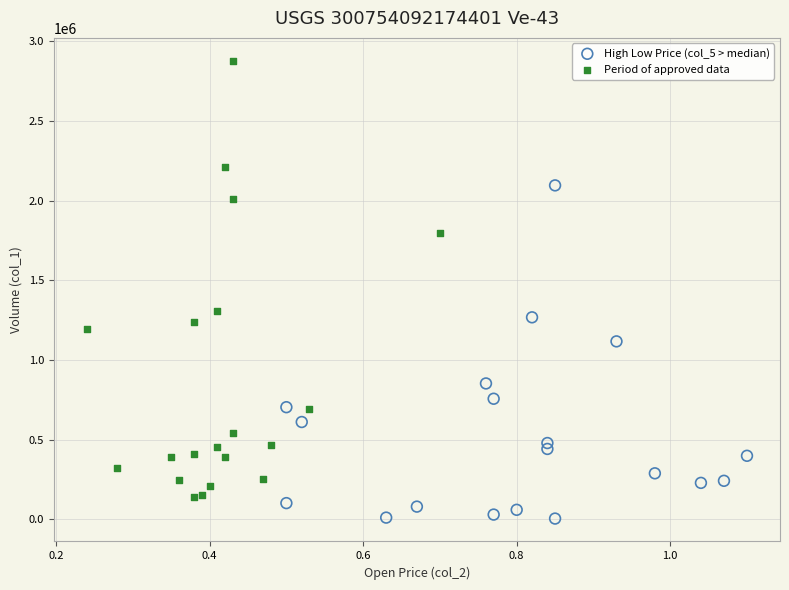

Which series reaches the maximum Y coordinate?

Period of approved data